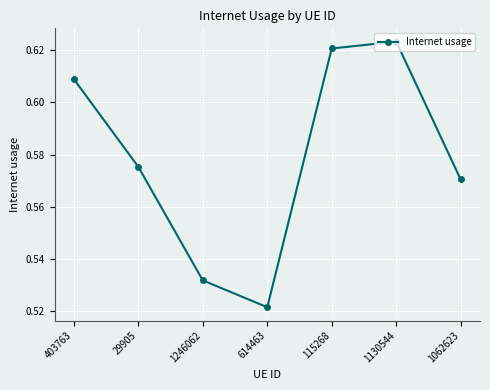

How many series are shown in this chart?

1